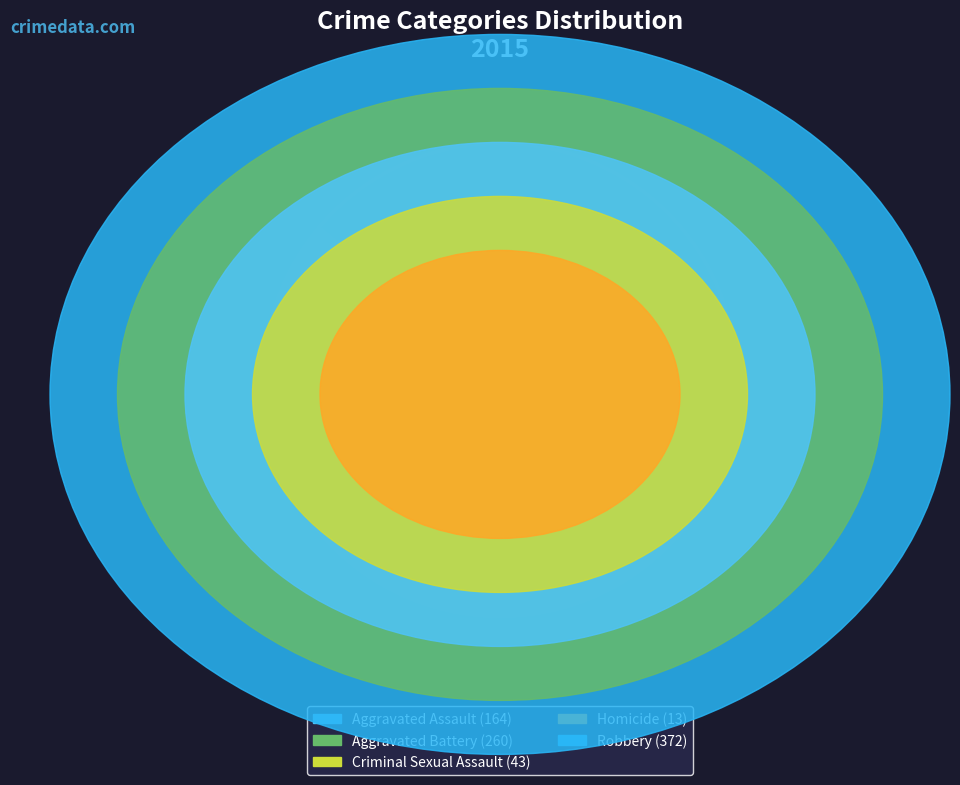

Which category has the smallest portion of the pie?

Homicide